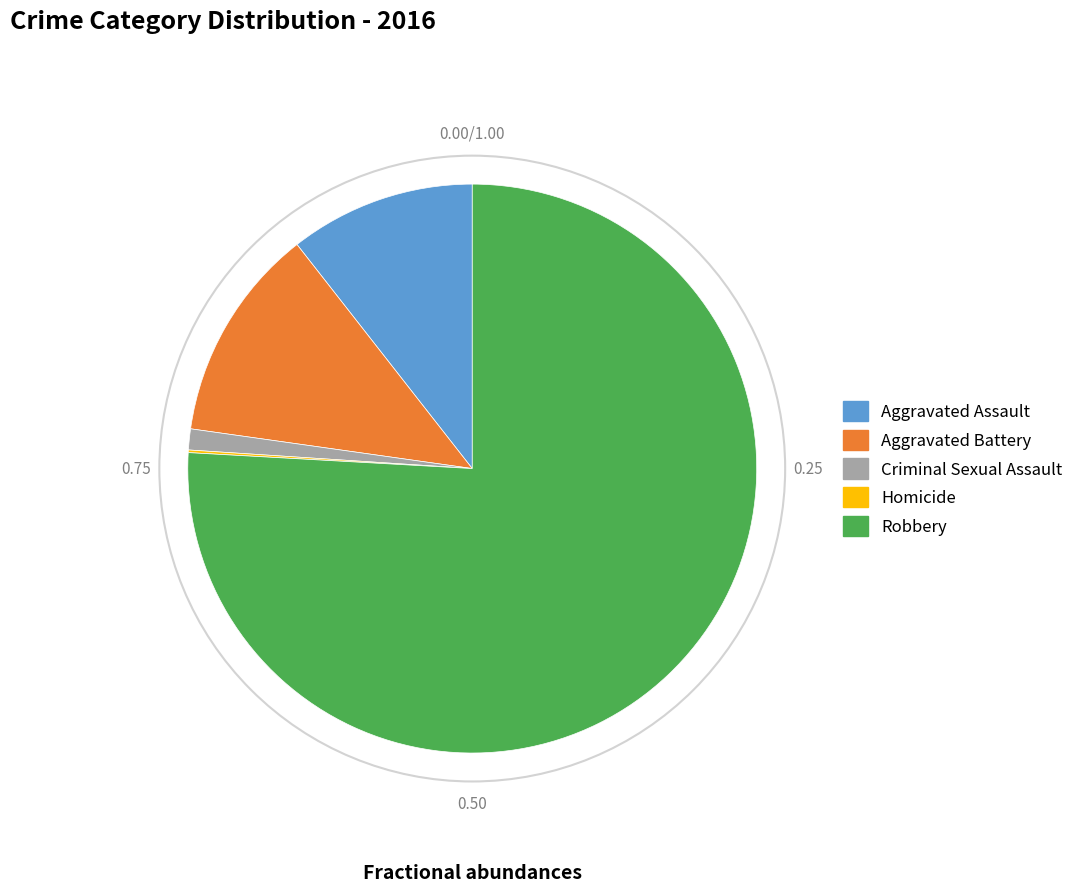

Which category has the biggest portion of the pie?

Robbery